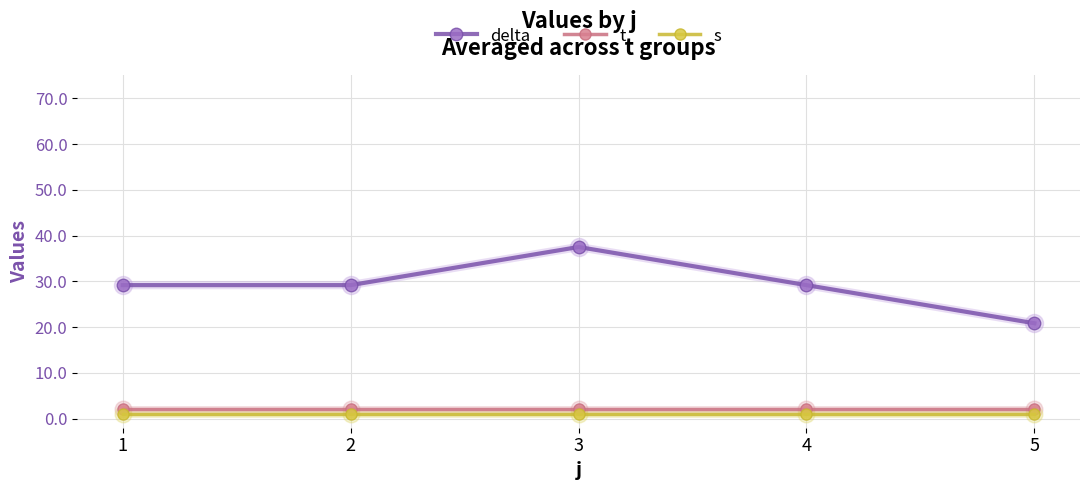

The delta series shows 29.2 at 1. True or false?

True